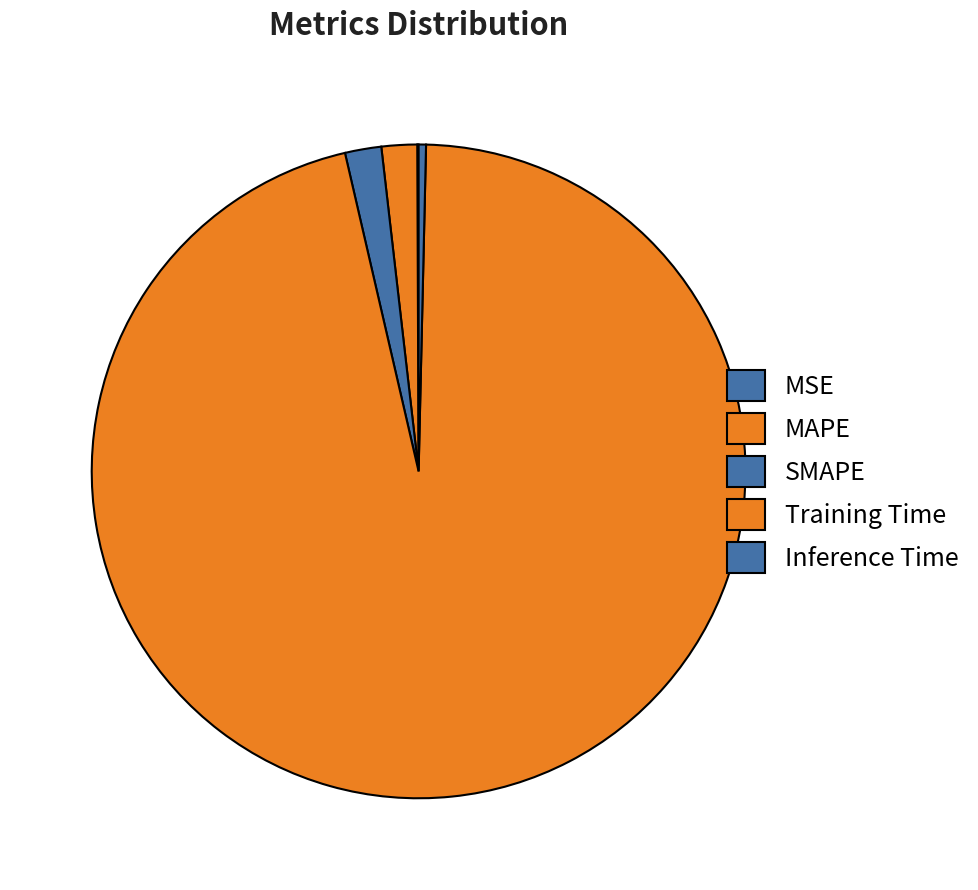

To the nearest percent, what portion does SMAPE represent?

2%